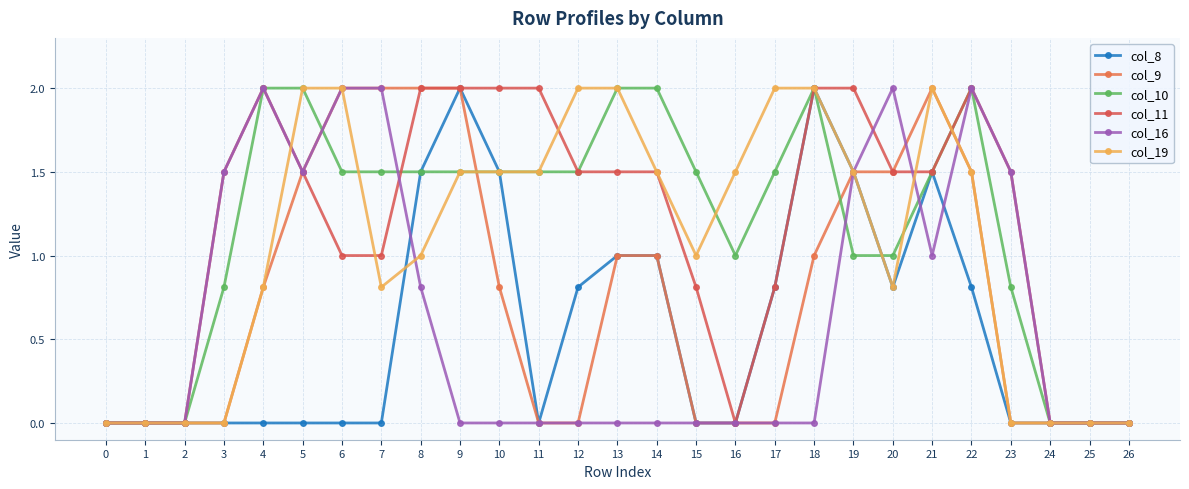

Reading left to right, extract all data points from this chart.

col_8: 0.0	0.0	0.0	0.0	0.0	0.0	0.0	0.0	1.5	2.0	1.5	0.0	0.8	1.0	1.0	0.0	0.0	0.8	2.0	1.5	0.8	1.5	0.8	0.0	0.0	0.0	0.0
col_9: 0.0	0.0	0.0	0.0	0.8	1.5	2.0	2.0	2.0	2.0	0.8	0.0	0.0	1.0	1.0	0.0	0.0	0.0	1.0	1.5	1.5	2.0	1.5	0.0	0.0	0.0	0.0
col_10: 0.0	0.0	0.0	0.8	2.0	2.0	1.5	1.5	1.5	1.5	1.5	1.5	1.5	2.0	2.0	1.5	1.0	1.5	2.0	1.0	1.0	1.5	2.0	0.8	0.0	0.0	0.0
col_11: 0.0	0.0	0.0	1.5	2.0	1.5	1.0	1.0	2.0	2.0	2.0	2.0	1.5	1.5	1.5	0.8	0.0	0.8	2.0	2.0	1.5	1.5	2.0	1.5	0.0	0.0	0.0
col_16: 0.0	0.0	0.0	1.5	2.0	1.5	2.0	2.0	0.8	0.0	0.0	0.0	0.0	0.0	0.0	0.0	0.0	0.0	0.0	1.5	2.0	1.0	2.0	1.5	0.0	0.0	0.0
col_19: 0.0	0.0	0.0	0.0	0.8	2.0	2.0	0.8	1.0	1.5	1.5	1.5	2.0	2.0	1.5	1.0	1.5	2.0	2.0	1.5	0.8	2.0	1.5	0.0	0.0	0.0	0.0